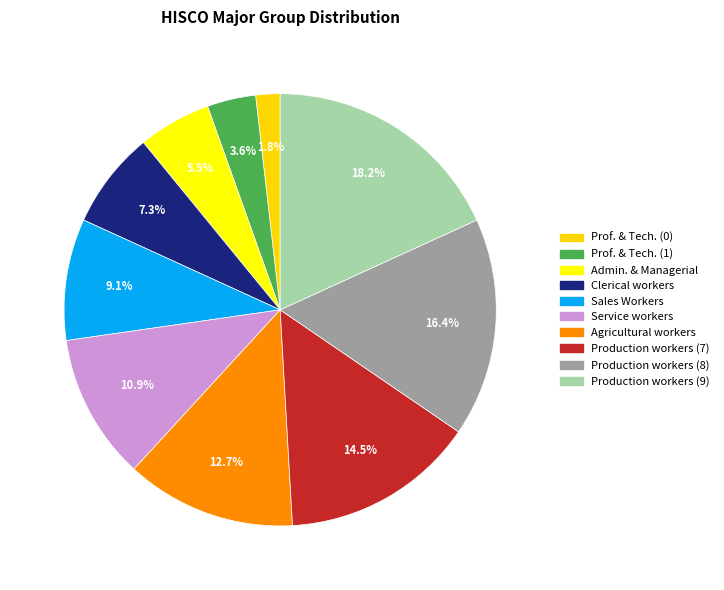

Count the number of slices in the pie.

10